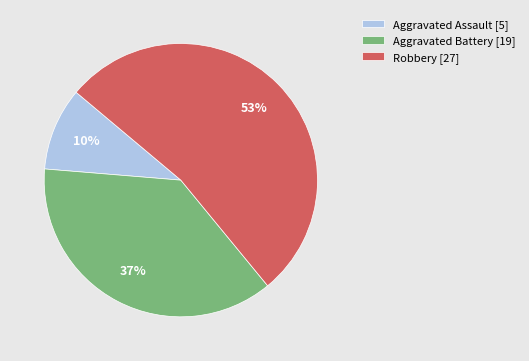

To the nearest percent, what is the average slice percentage?

33%